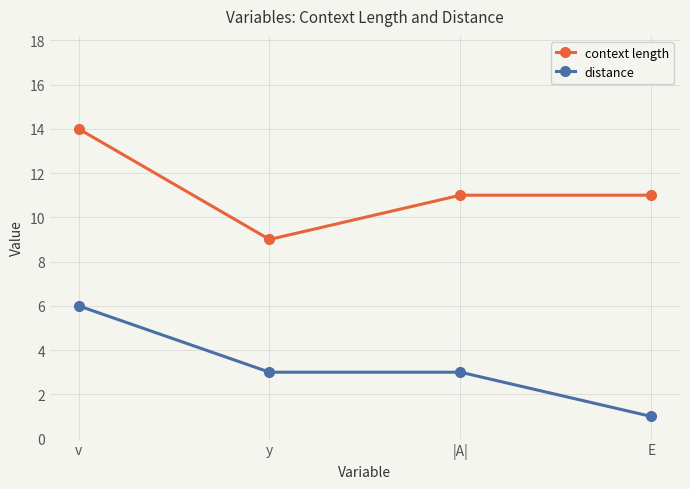

What is the difference between the context length values at |A| and v?

3